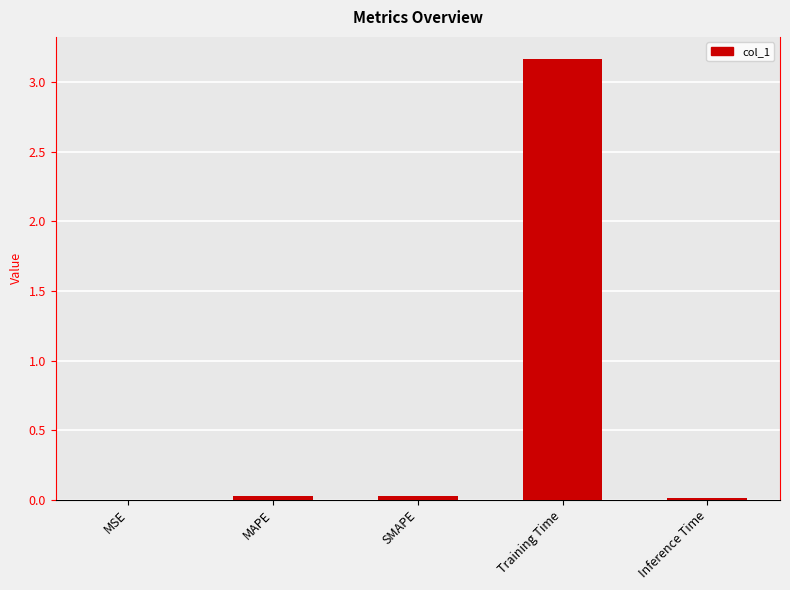

Which category has the highest value across all series?

Training Time